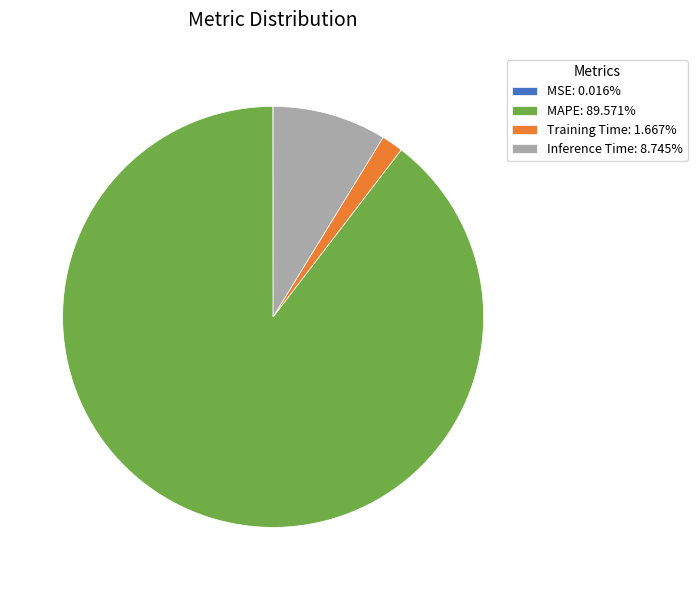

Does MAPE: 89.571% represent more than half of the total?

Yes